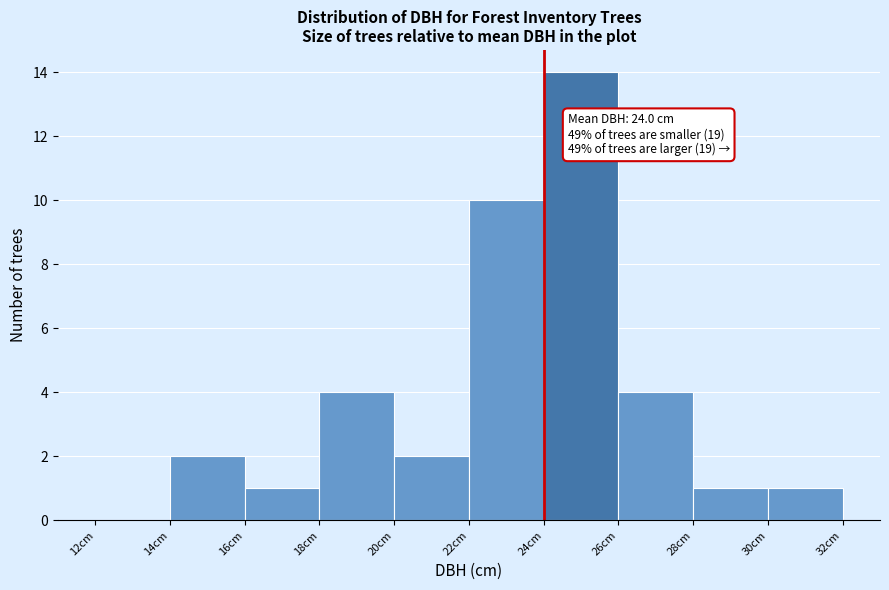

Which range on the x-axis has the tallest bar?

24 to 26